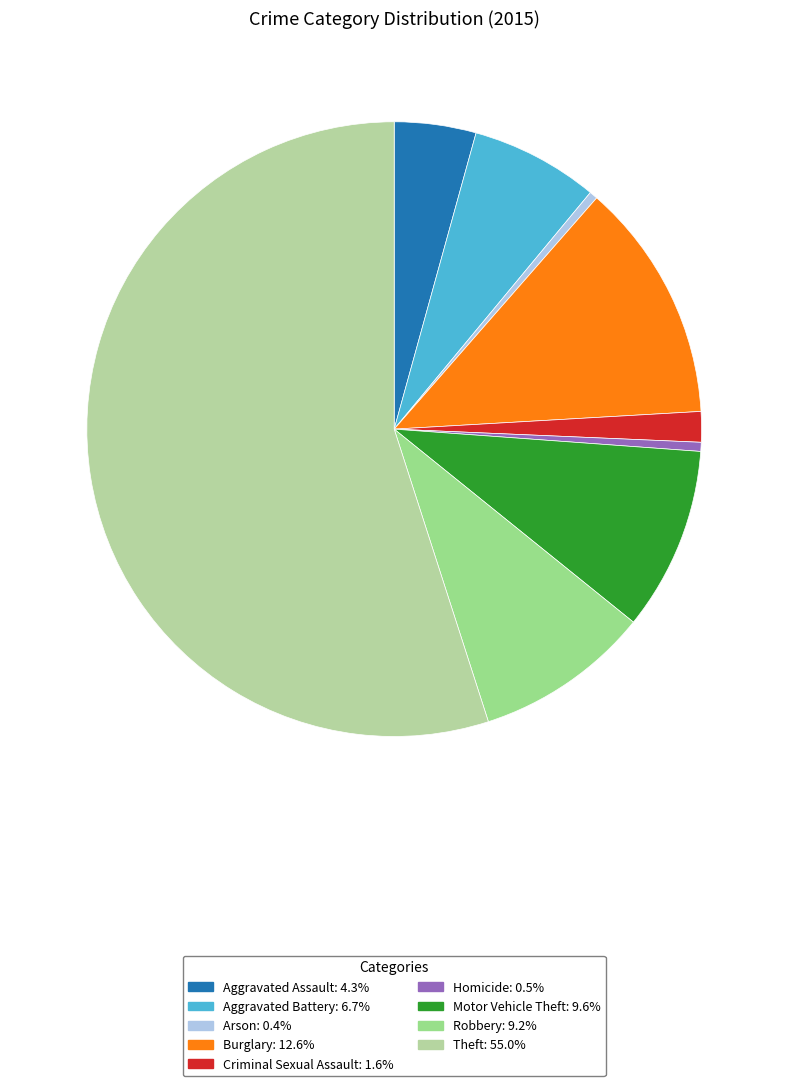

Rank the categories by value from lowest to highest.

Arson, Homicide, Criminal Sexual Assault, Aggravated Assault, Aggravated Battery, Robbery, Motor Vehicle Theft, Burglary, Theft